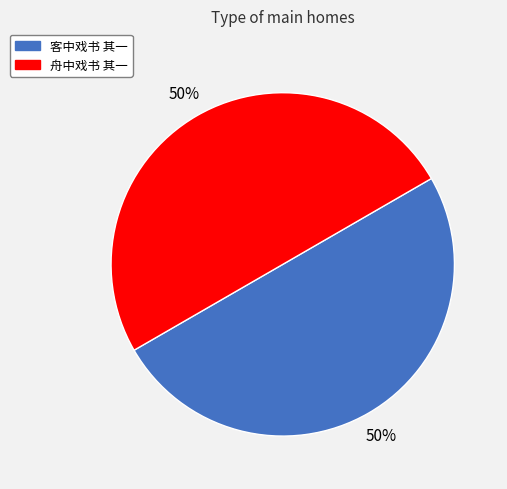

Combined, do 舟中戏书 其一 and 客中戏书 其一 account for over 50%?

Yes